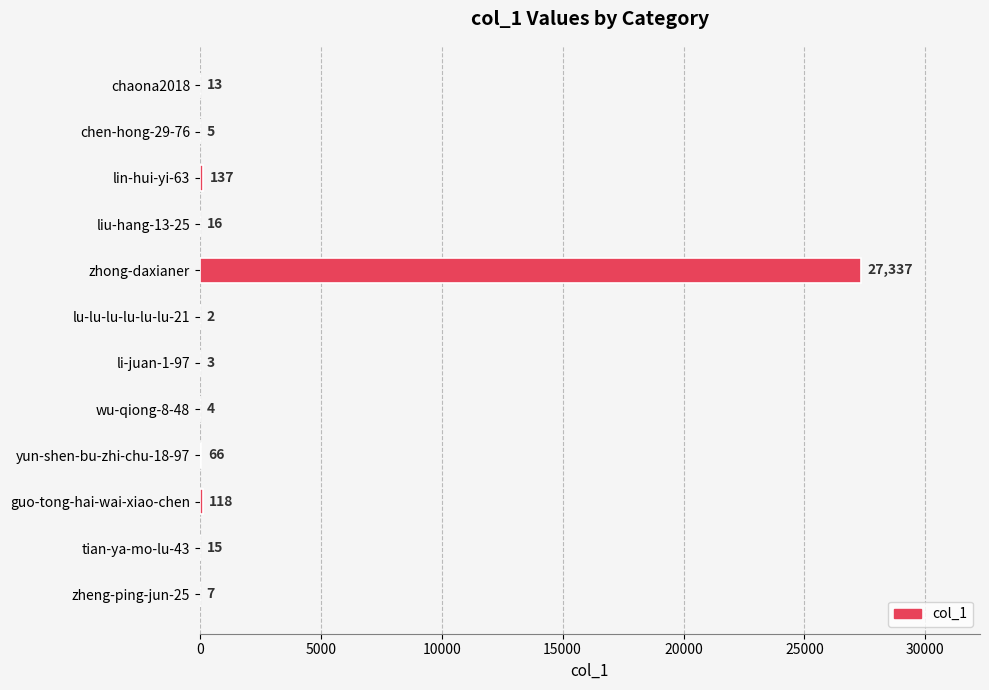

The value at zhong-daxianer is 35851. True or false?

False